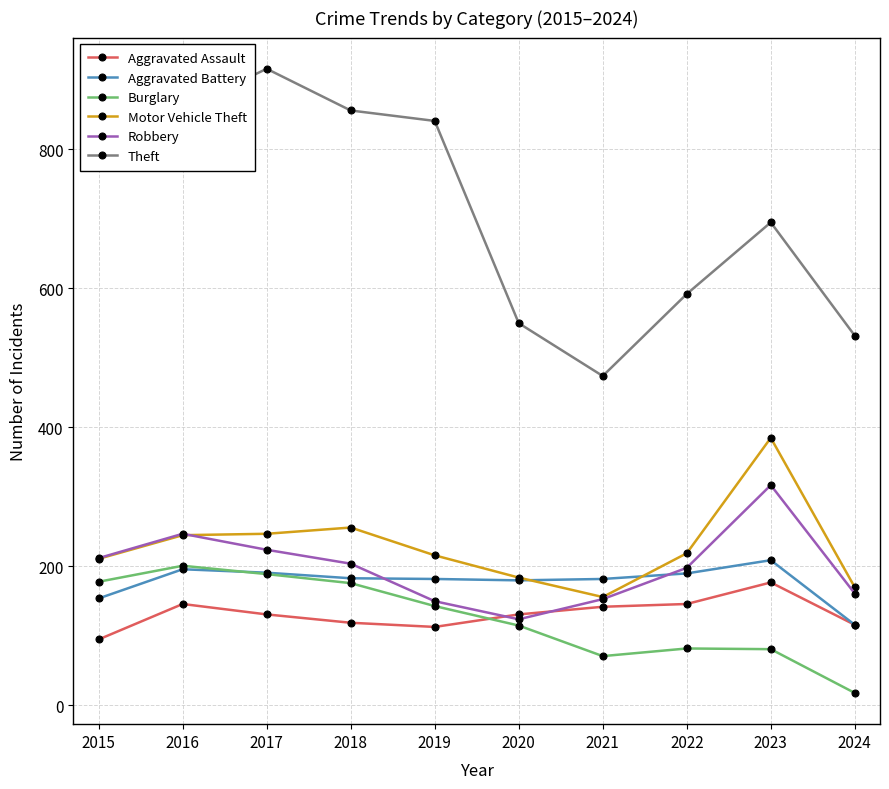

What is the sum of all Aggravated Battery values?

1783